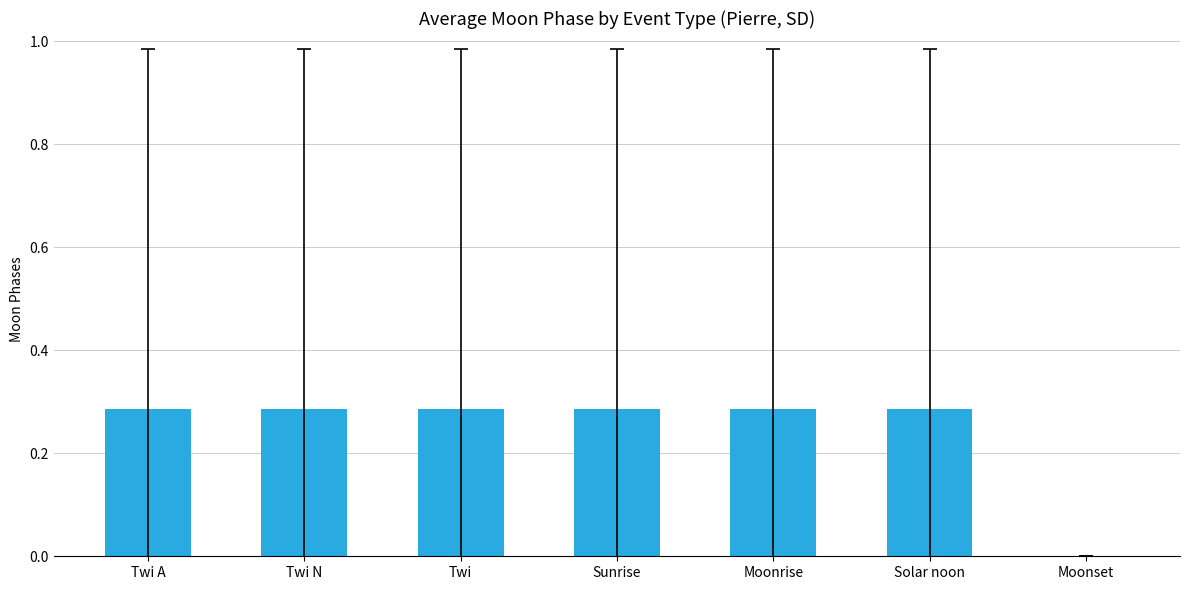

What is the sum of all values?

1.7